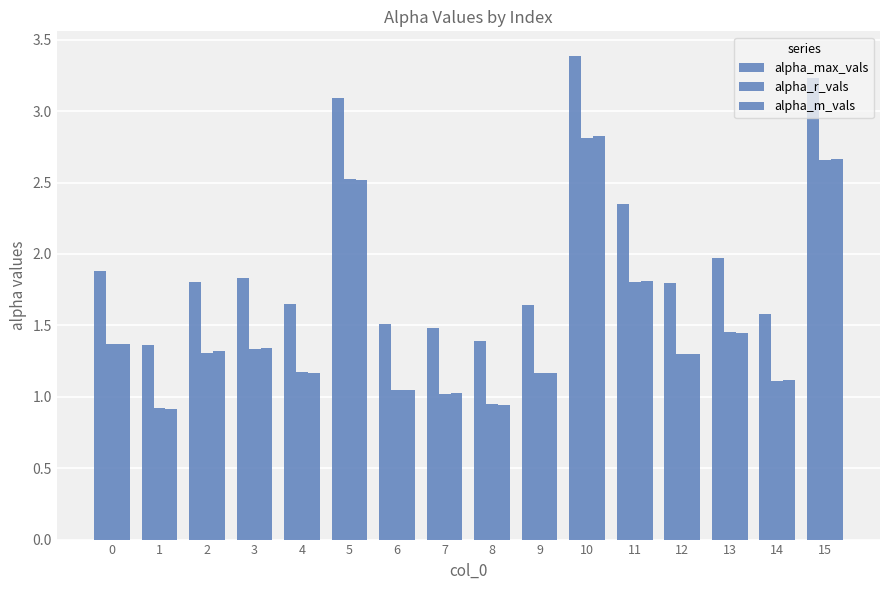

How many data points in alpha_r_vals are above 1?

14